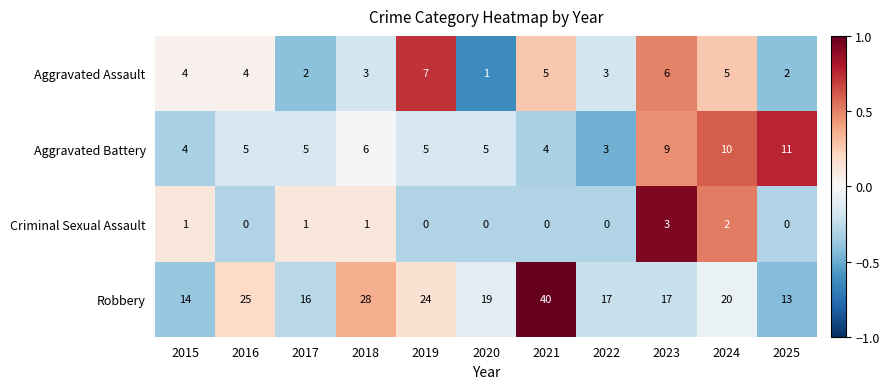

What is the total value across all series at 2024?

37